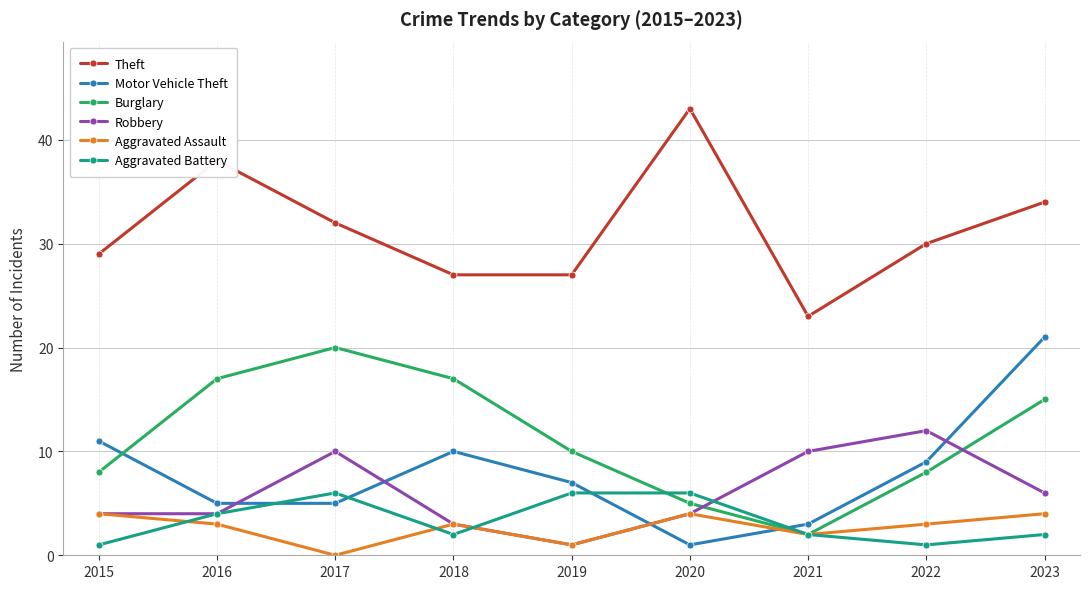

What is the difference between the second highest and second lowest values in the Aggravated Assault series?

3